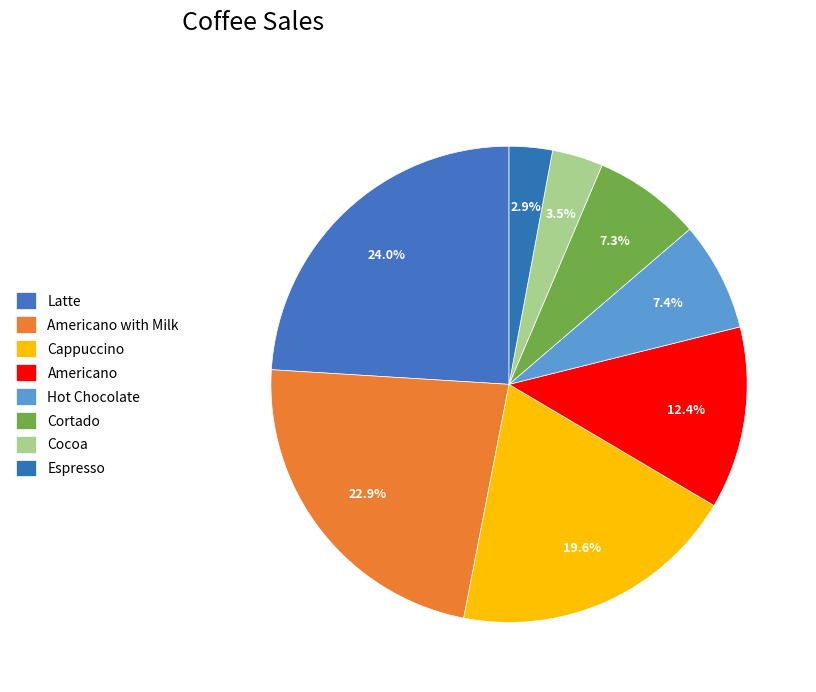

The Americano with Milk slice represents 23% of the pie. True or false?

True